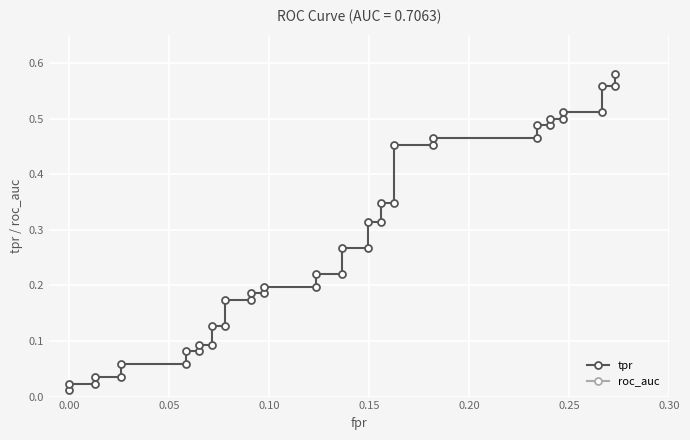

True or false: tpr has a value of 0.2 at 24.

False